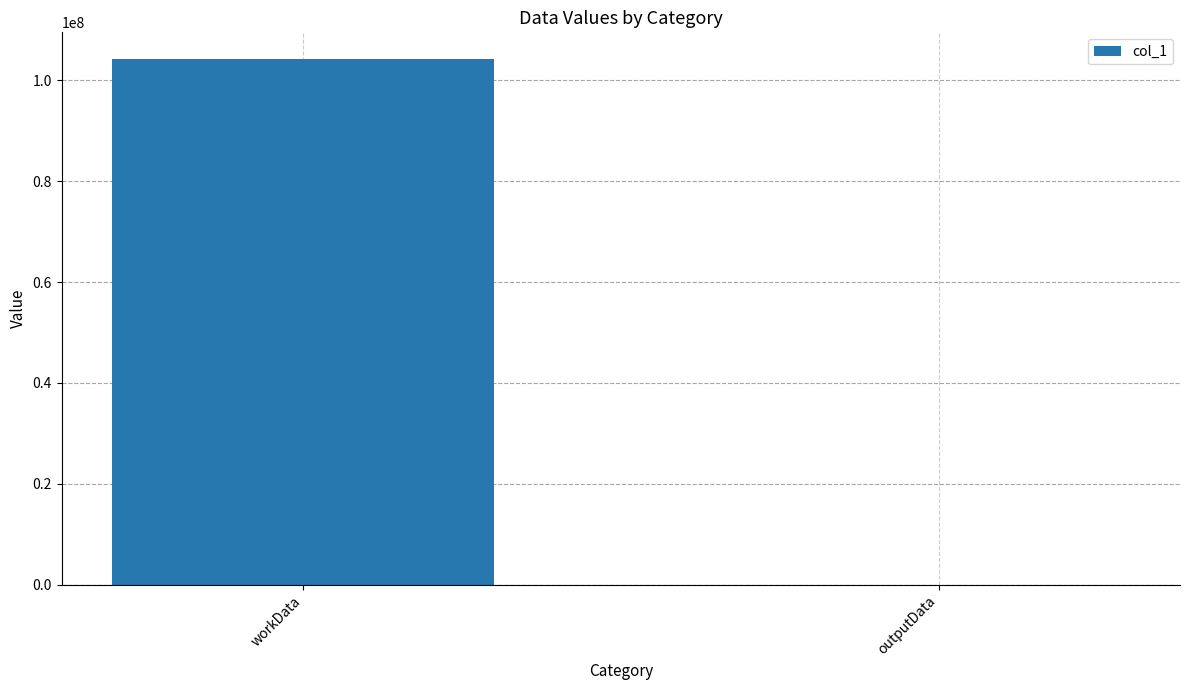

Count the number of categories in the chart.

2